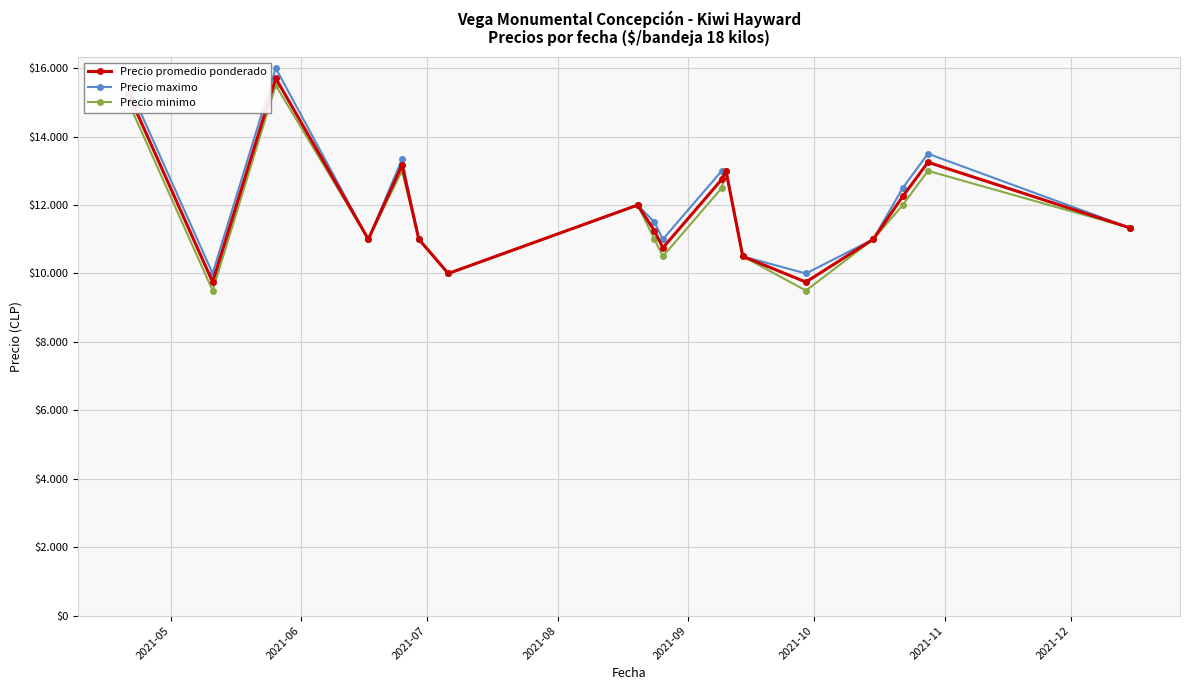

True or false: Precio maximo and Precio promedio ponderado intersect in this chart.

False